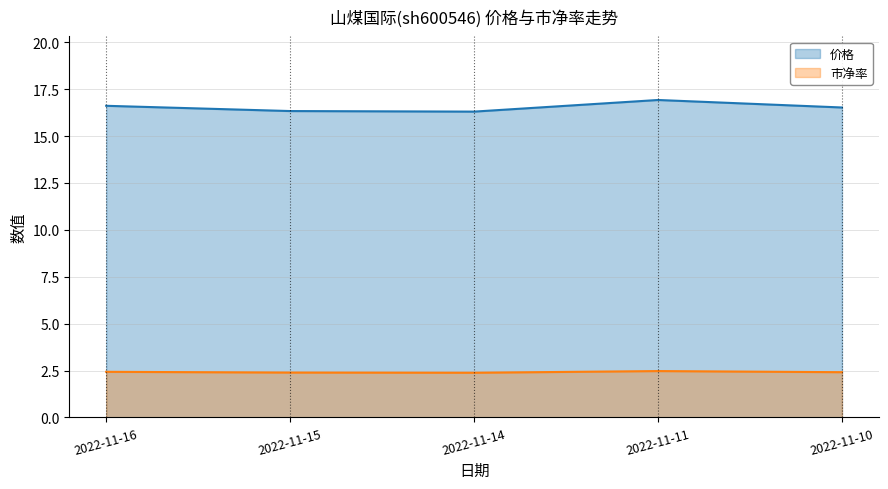

What is the value of the 市净率 point at the 2nd from the left?

2.4